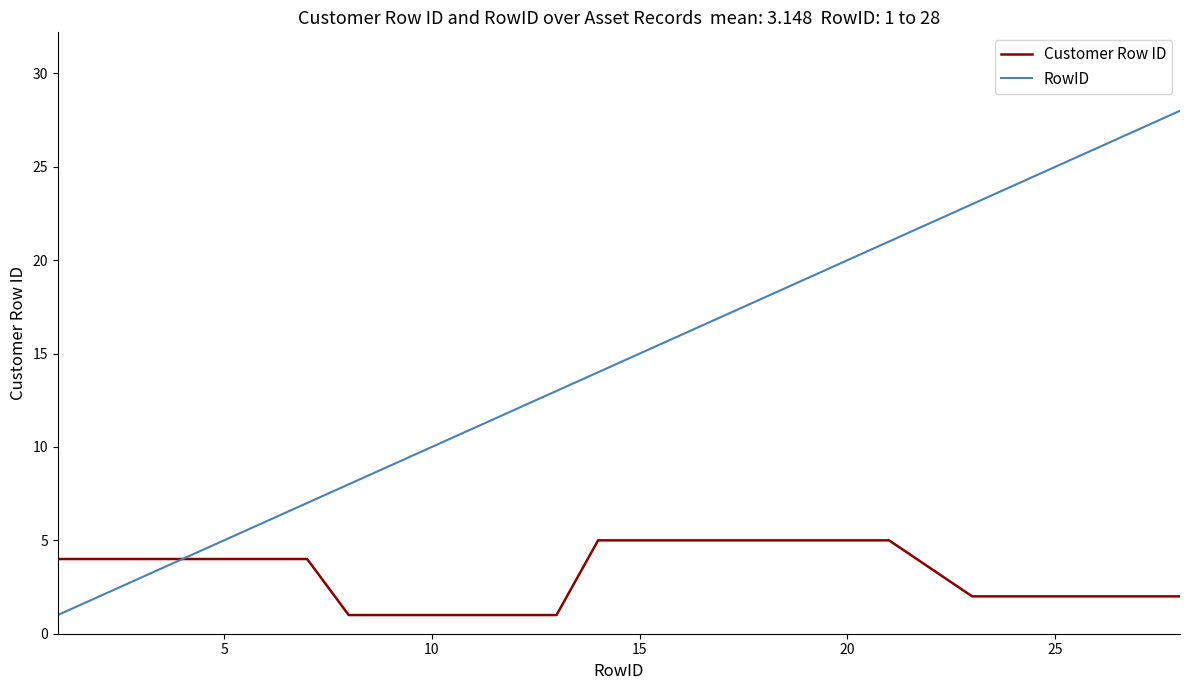

What is the maximum value for RowID?

28